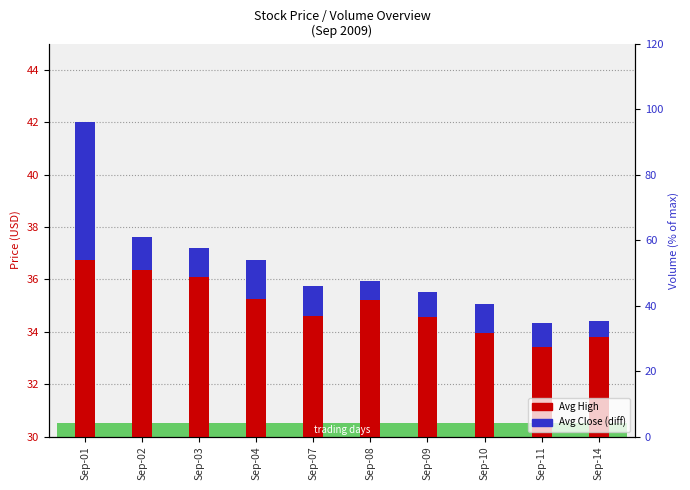

Rank the series by their maximum value, from highest to lowest.

Avg High, Avg Close (diff)